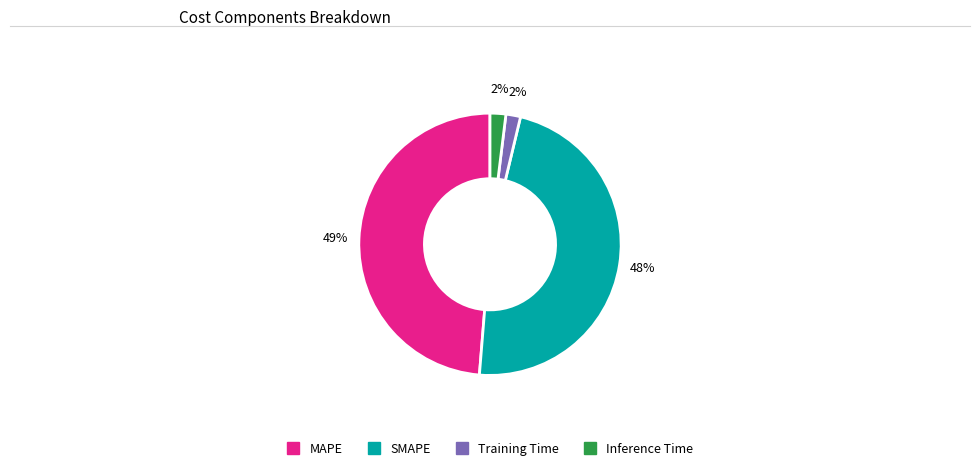

How many segments does this pie chart have?

4